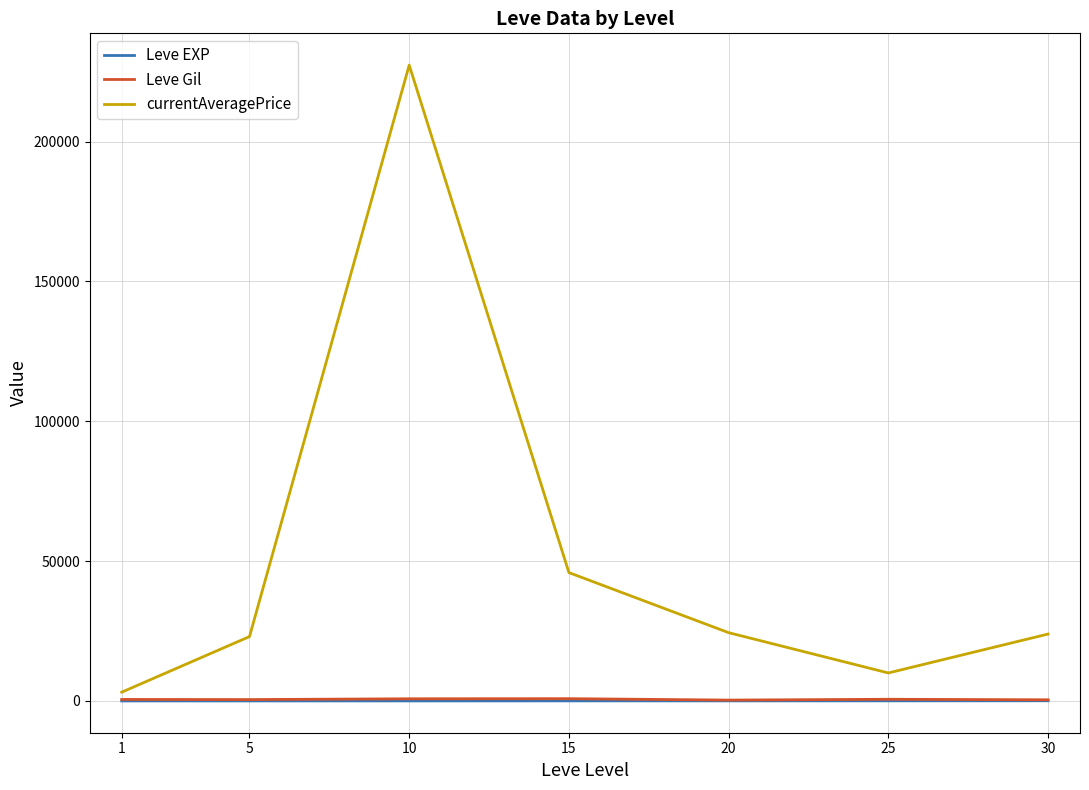

True or false: Leve Gil and Leve EXP intersect in this chart.

False